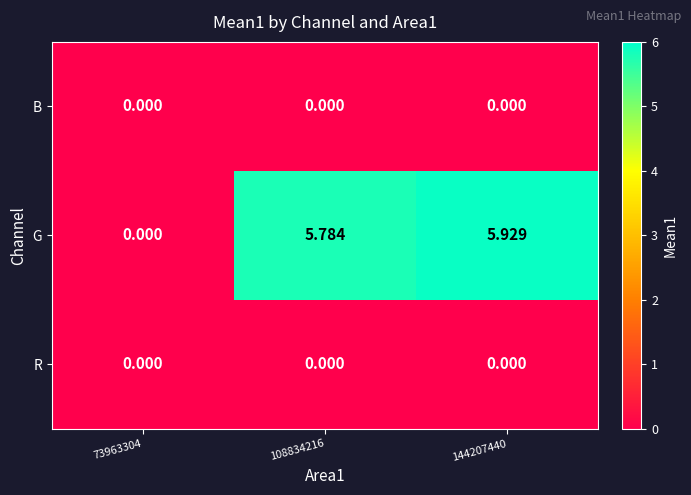

Count the number of categories in the chart.

3